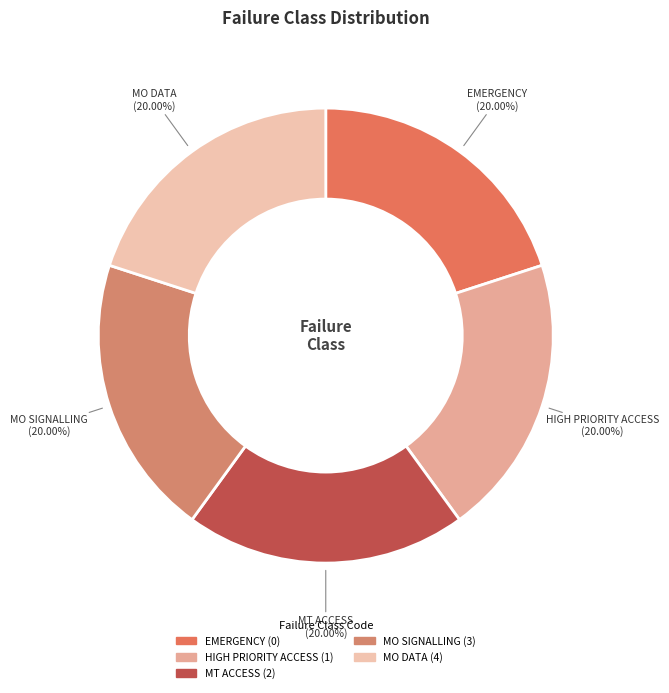

Is EMERGENCY the majority of the pie?

No